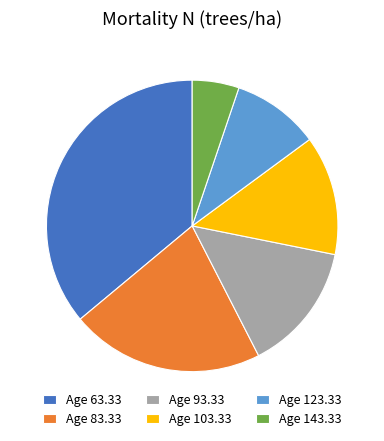

What is the largest slice in the pie chart?

Age 63.33